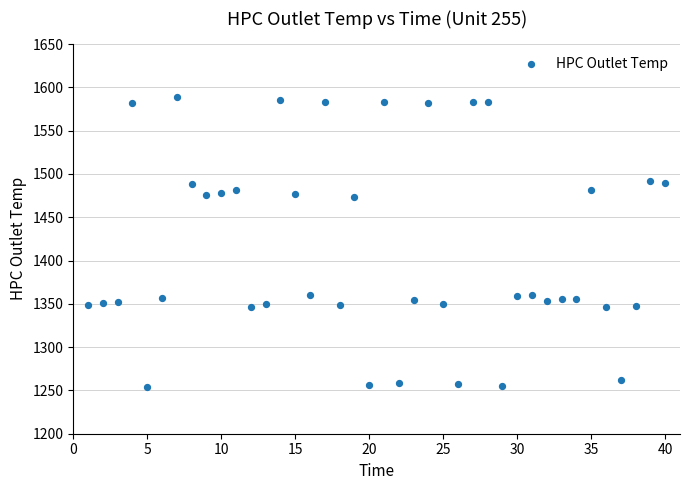

What is the range of X values (max minus min)?

39.0